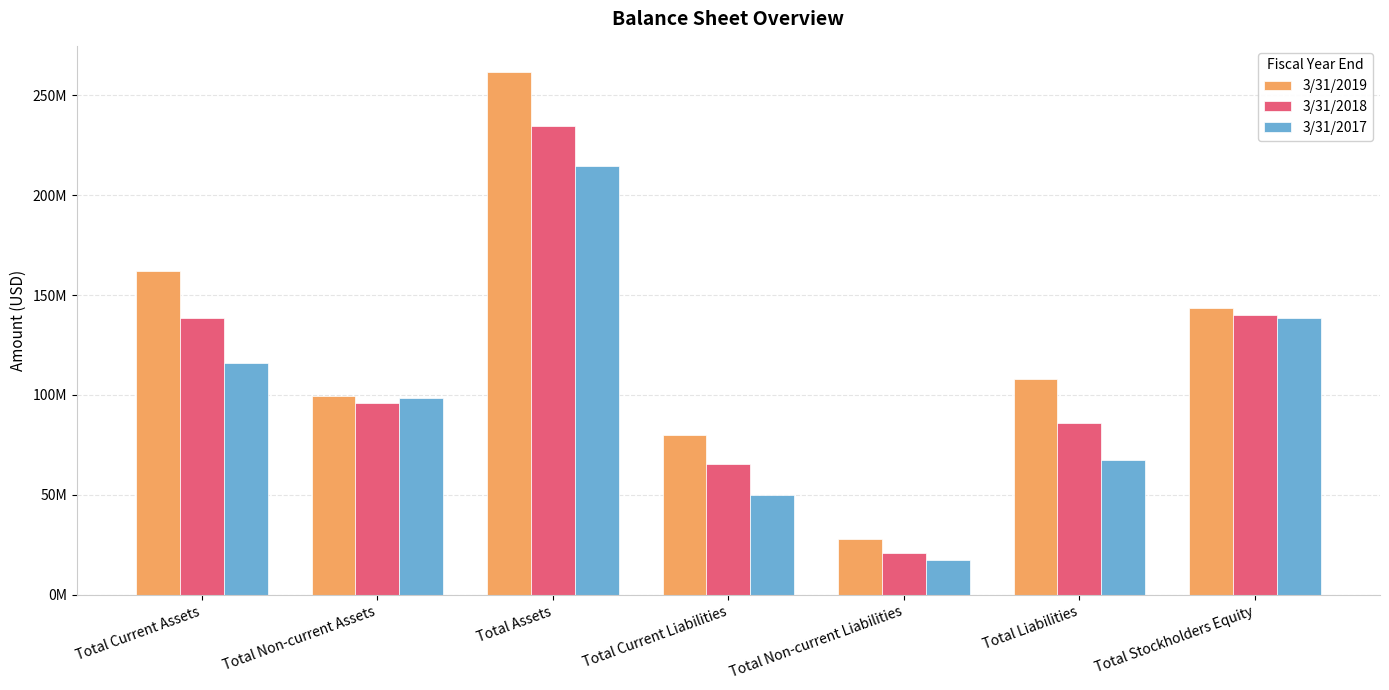

What are all the series names shown in the legend?

3/31/2019, 3/31/2018, 3/31/2017